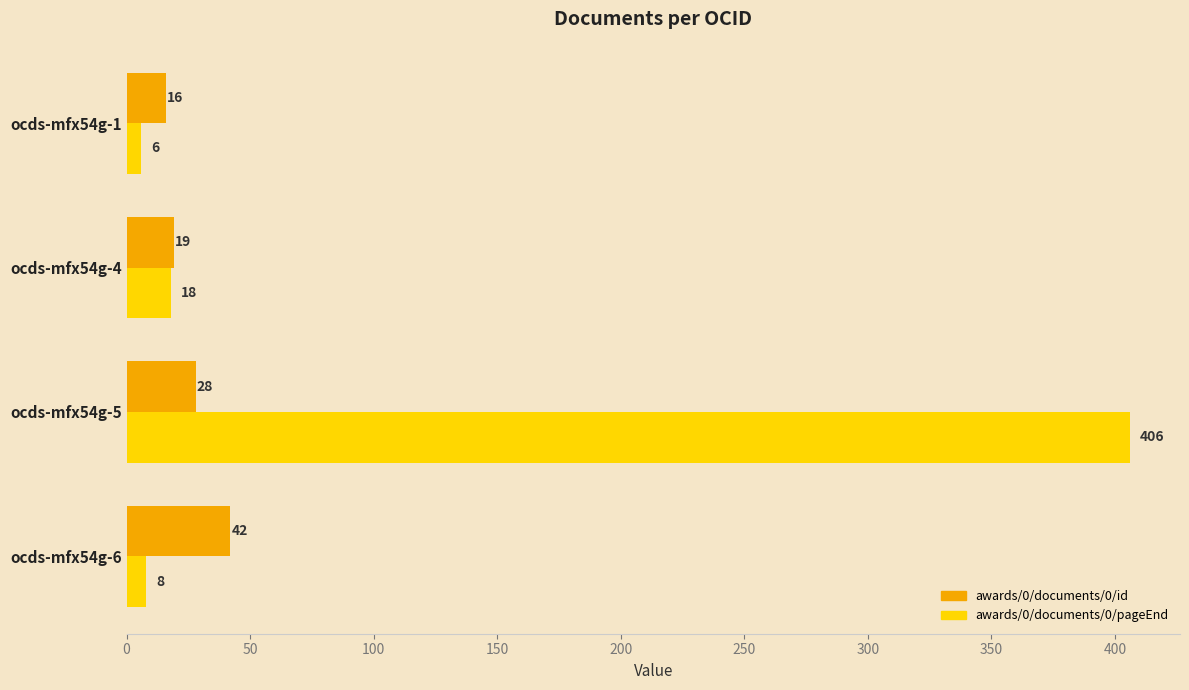

How many data points does each series have?

4